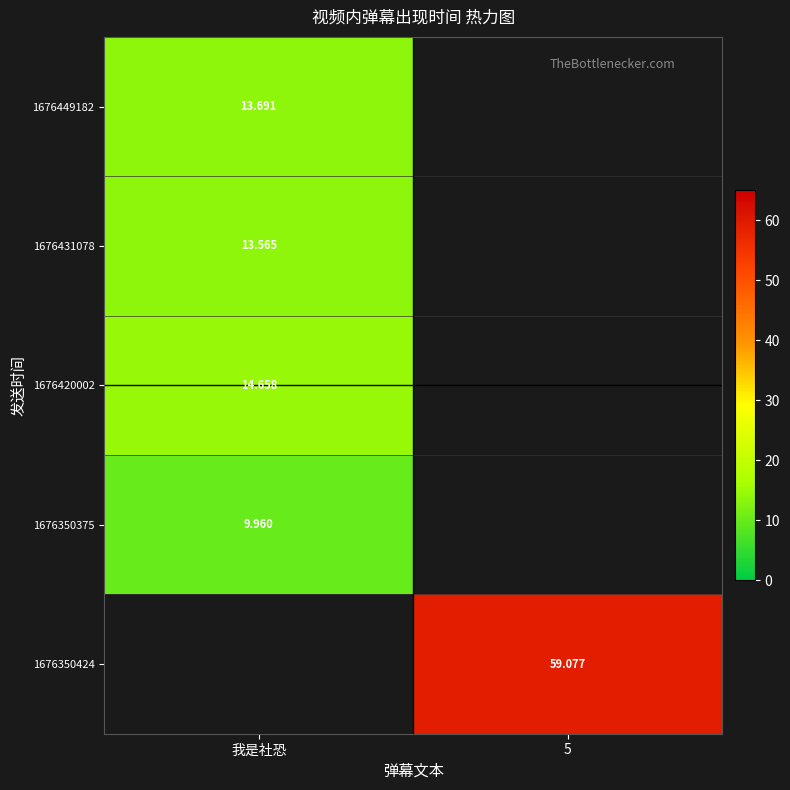

Which category has the highest value across all series?

5